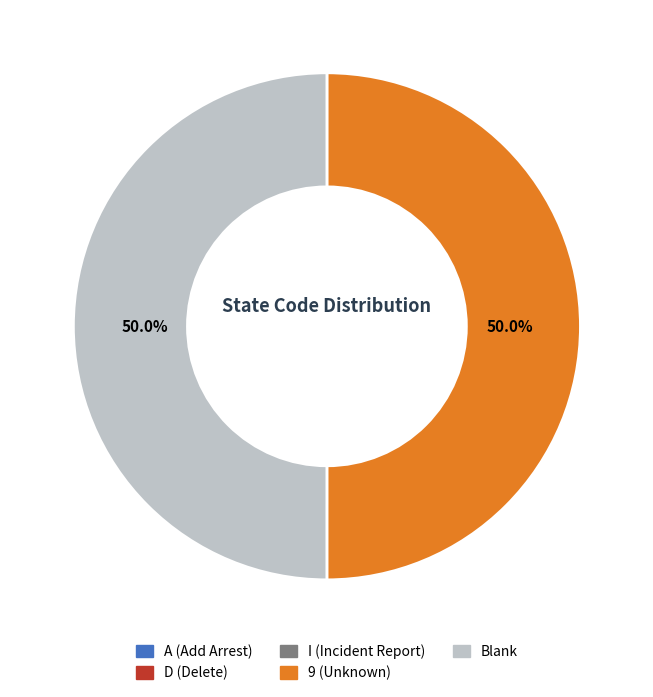

What portion of the pie excludes Blank?

50.0%